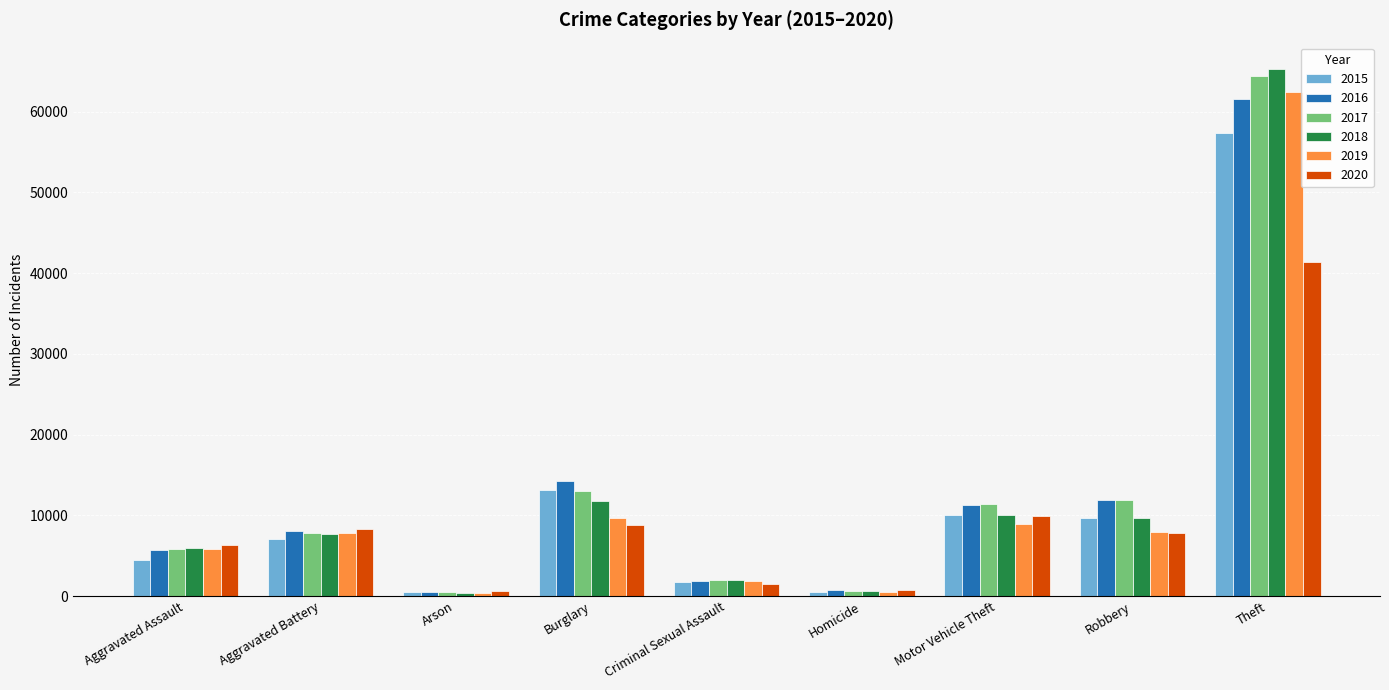

How many bars are there in each group?

6